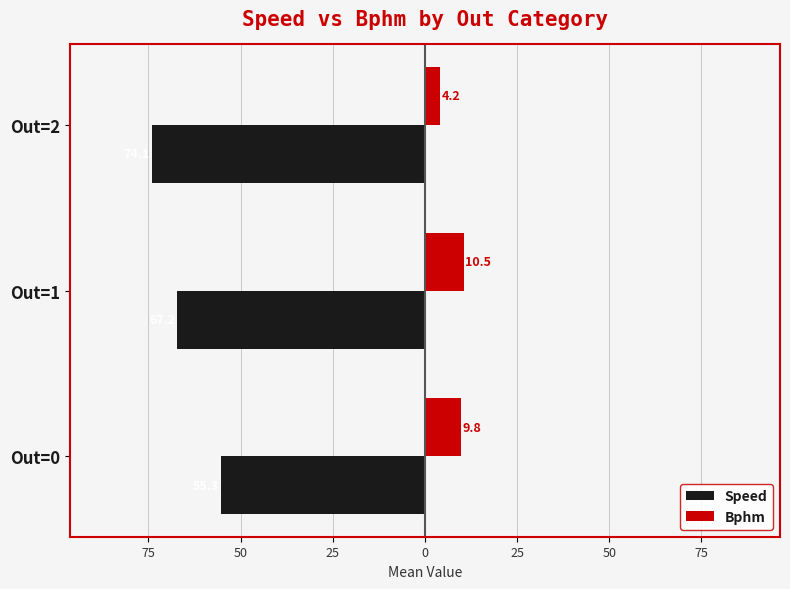

Rank the series by their average value, from lowest to highest.

Speed, Bphm